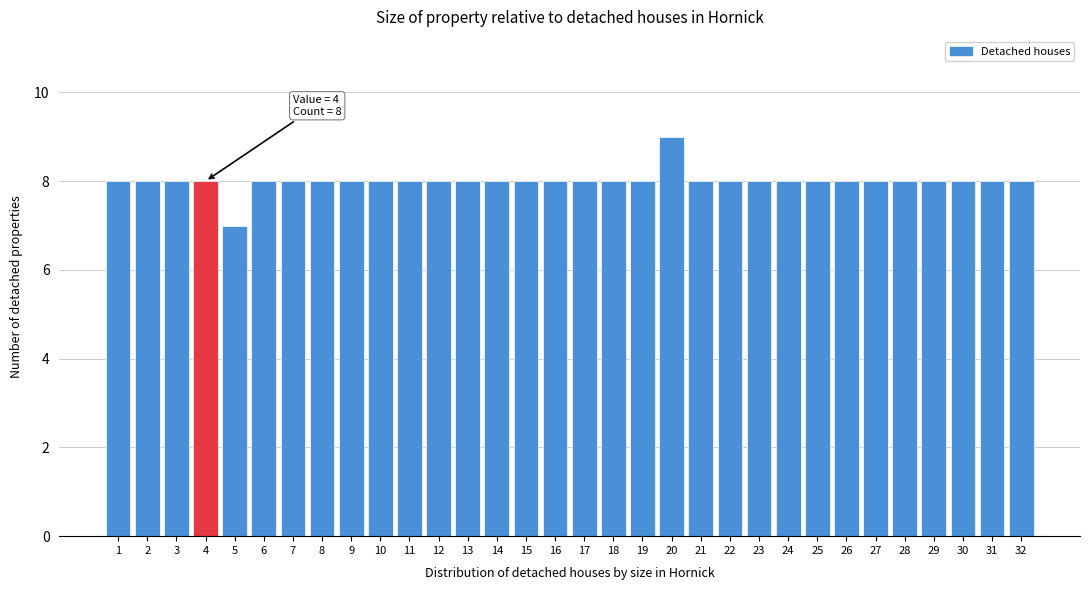

Over which range of the x-axis is the bar tallest?

19.5 to 20.5